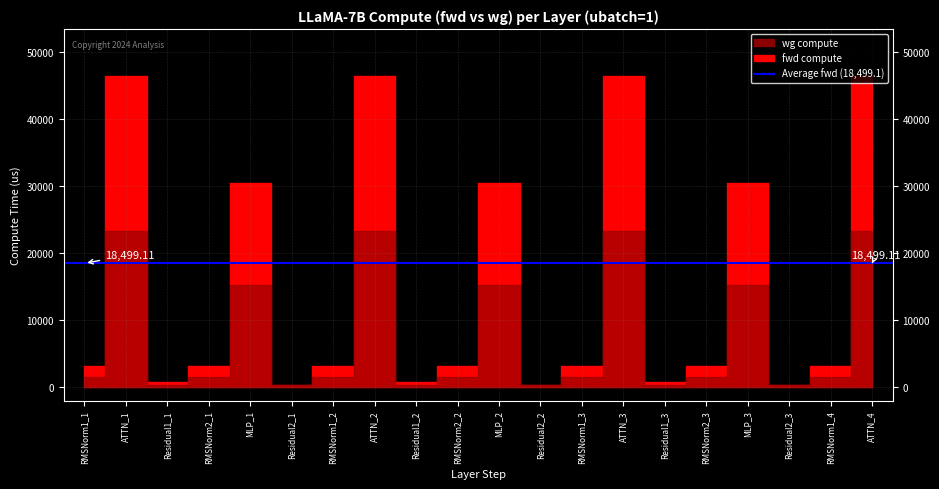

List the series in order of their peak value, highest first.

fwd compute, wg compute